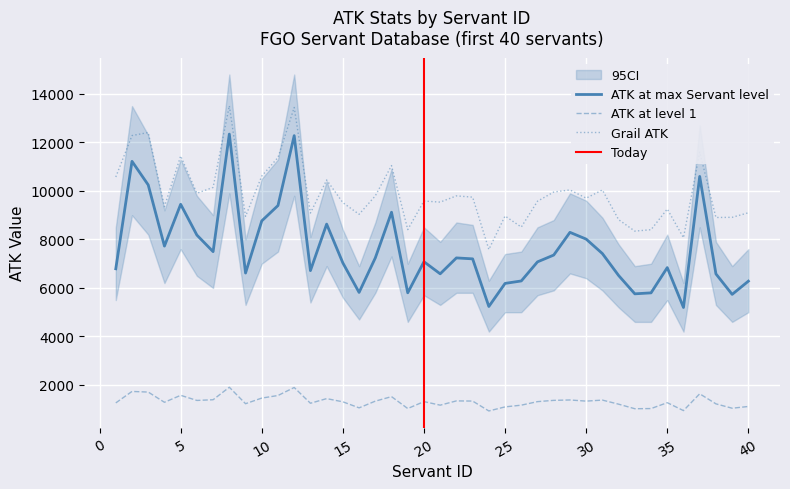

Between 2 and 11, which is larger?

2